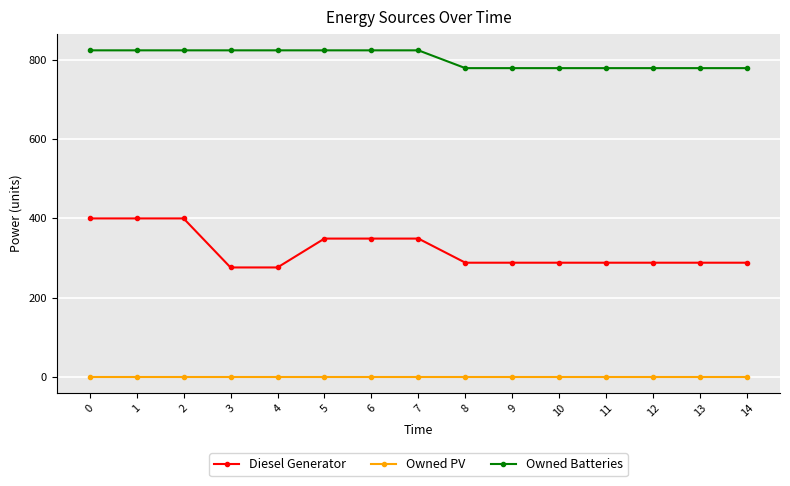

The Owned Batteries series shows 1314 at 11. True or false?

False